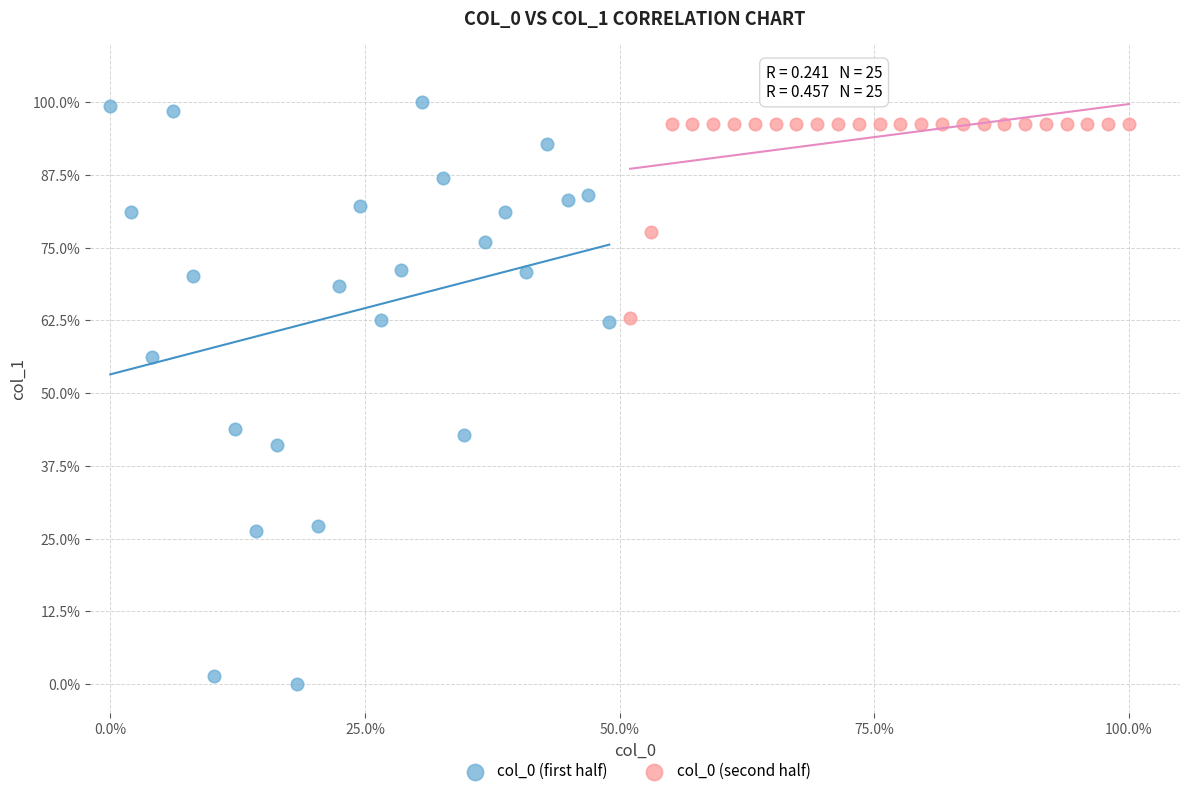

Which series reaches the maximum Y coordinate?

col_0 (first half)